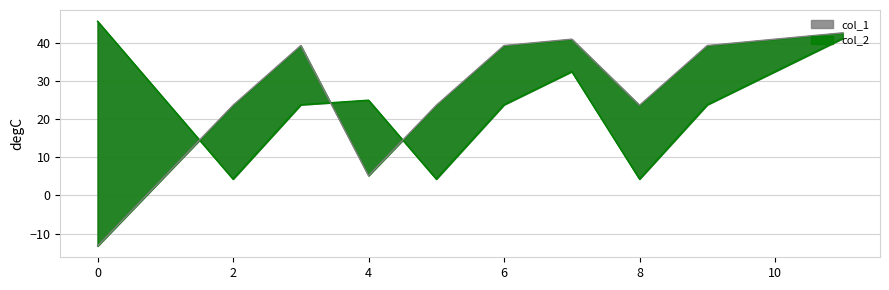

Which series has the largest total across all categories?

col_1